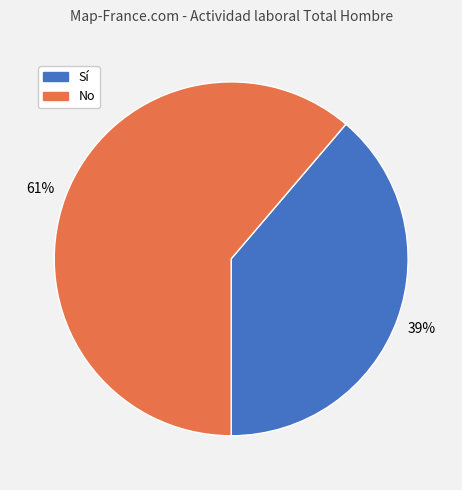

Is it true that No is 61% of the pie?

True